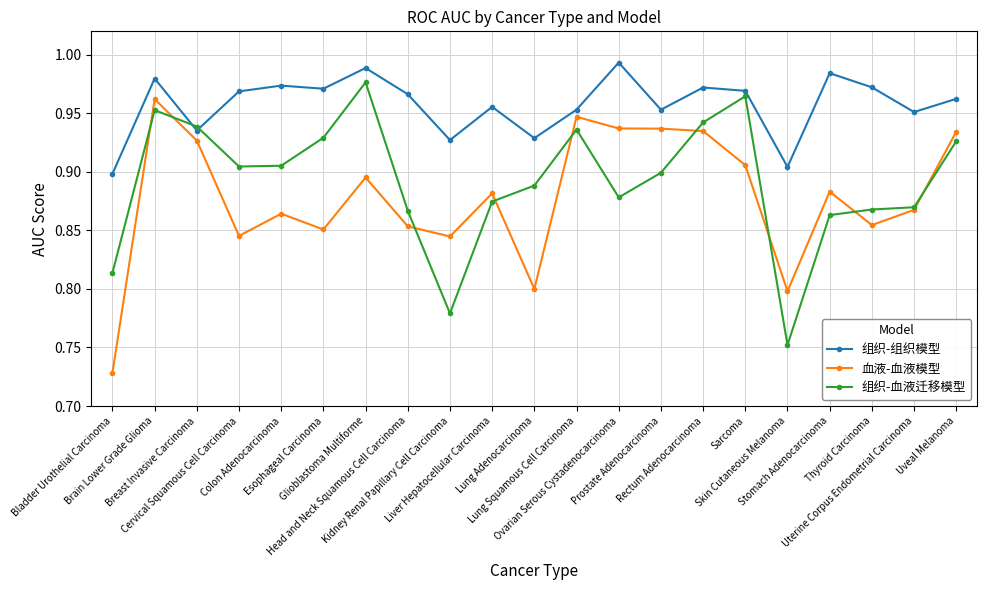

How many categories are shown in the chart?

21